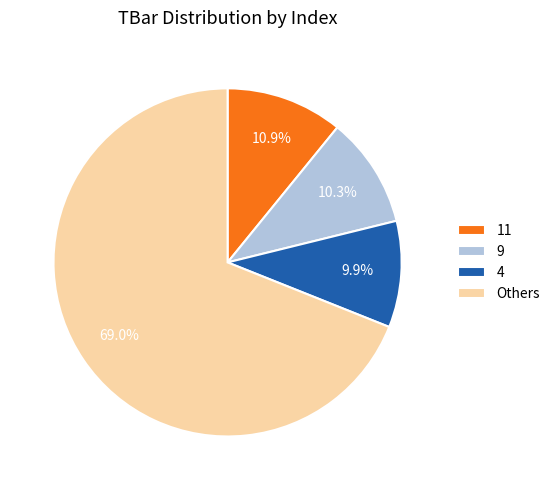

Which slice is the largest?

Others